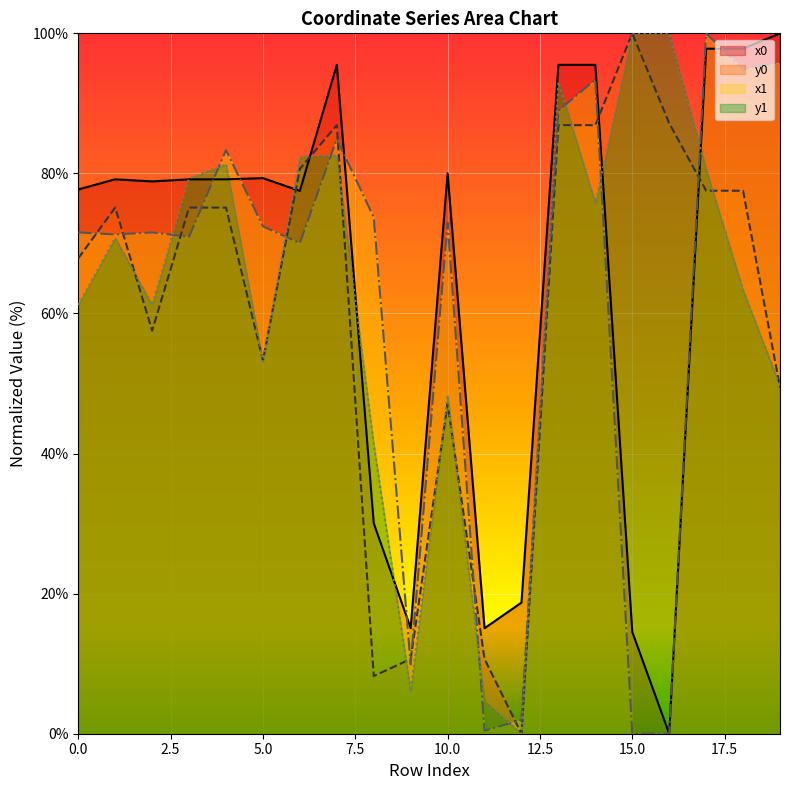

Which category has the lowest value in the x1 series?

15